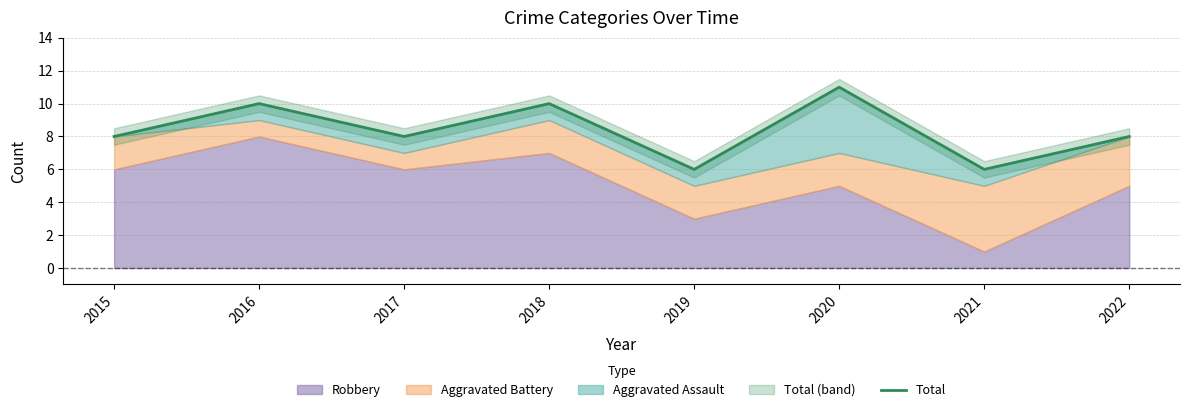

What is the smallest value displayed?

6